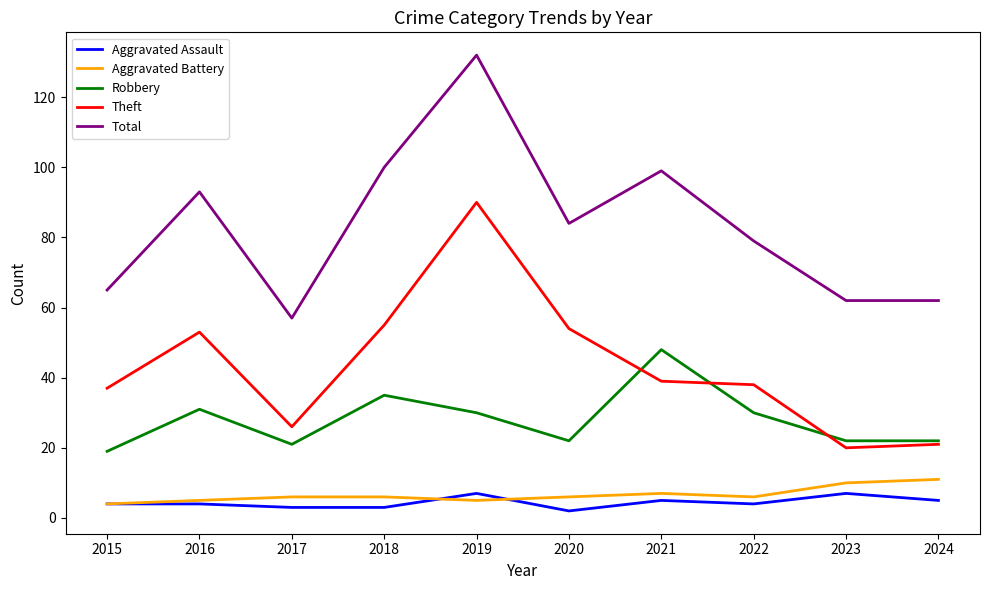

Which series changed the most between 2017 and 2021?

Total